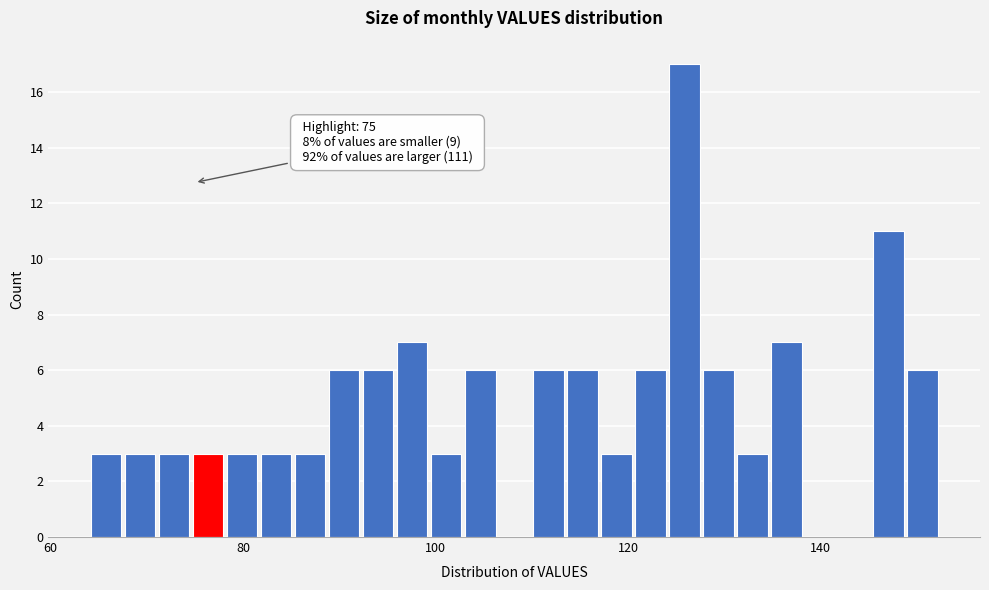

Read against the x-axis, roughly where is the centre of the tallest bar?

126